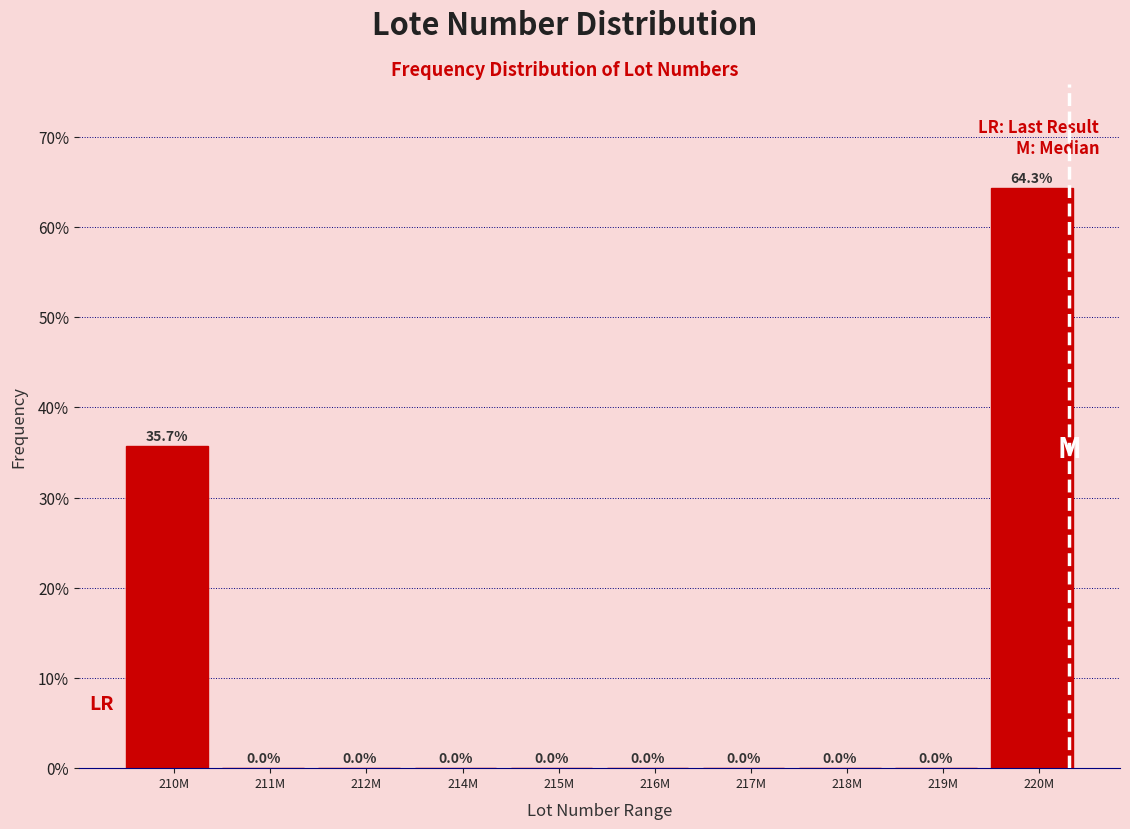

Reading left to right, list all the values displayed in this chart.

210M=35.7	211M=0.0	212M=0.0	214M=0.0	215M=0.0	216M=0.0	217M=0.0	218M=0.0	219M=0.0	220M=64.3